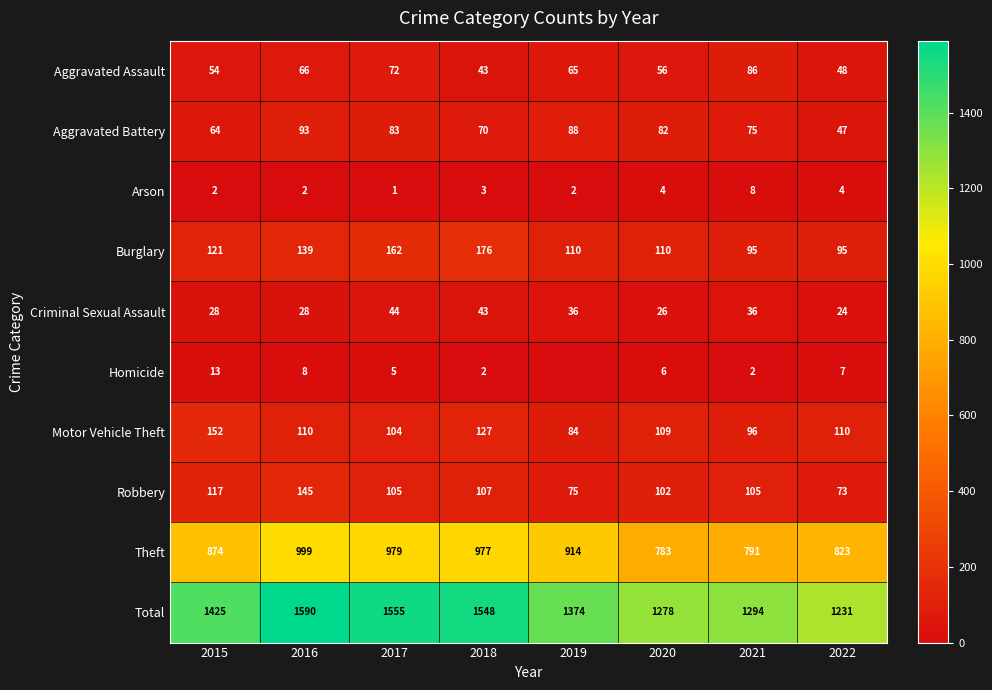

Is the value of Theft at 2019 greater than the value of Burglary at 2021?

Yes